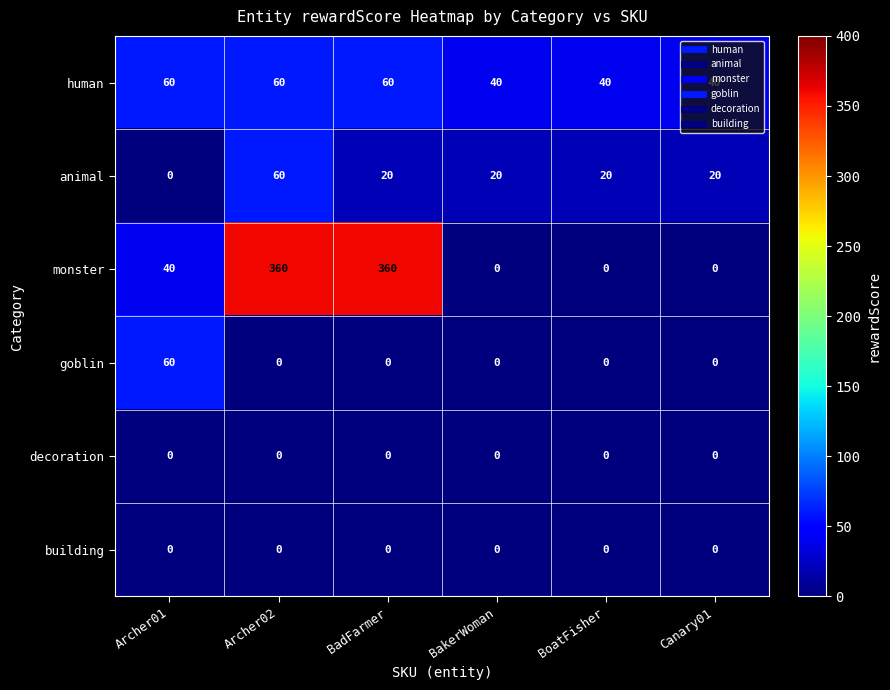

Where is monster nearest to the value 180?

Archer01